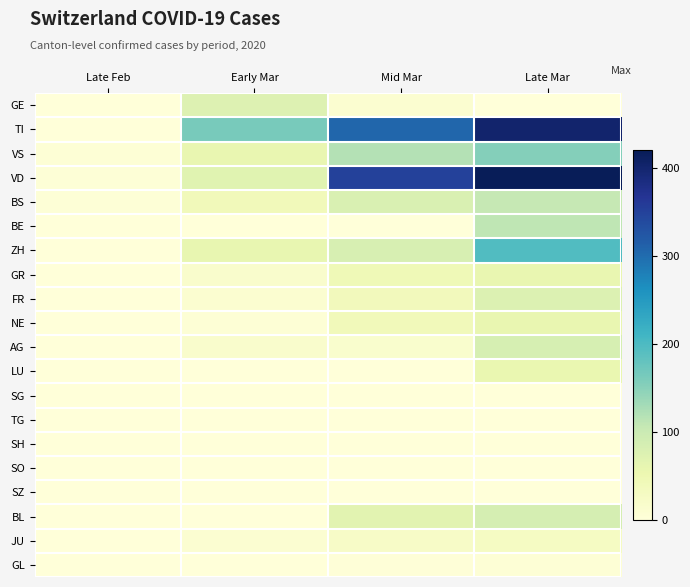

At how many categories does at least one series exceed 152?

3